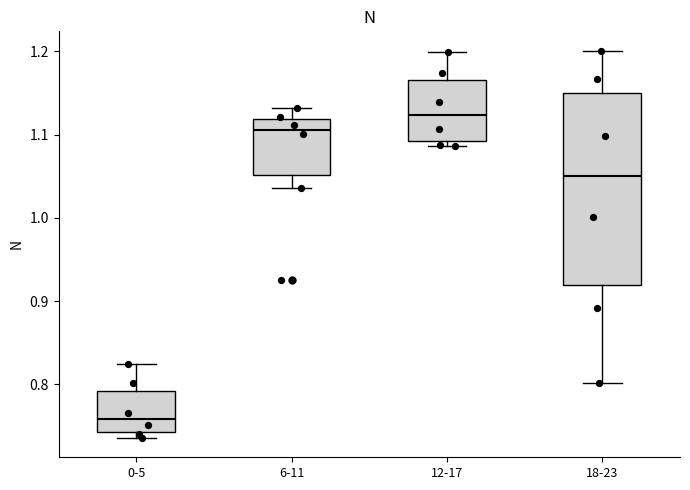

Reading left to right, transcribe this box plot: for each box, give where its median line is, the range the box spans, and where its two whiskers end, as read against the y-axis. The values are not printed on the chart, so give them approximately, as read against the axis.

0-5: median 0.76, box 0.74 to 0.79, whiskers 0.74 (just below the box's lower edge) to 0.82
6-11: median 1.11, box 1.05 to 1.12, whiskers 1.04 to 1.13
12-17: median 1.12, box 1.09 to 1.17, whiskers 1.09 (just below the box's lower edge) to 1.20
18-23: median 1.05, box 0.92 to 1.15, whiskers 0.80 to 1.20